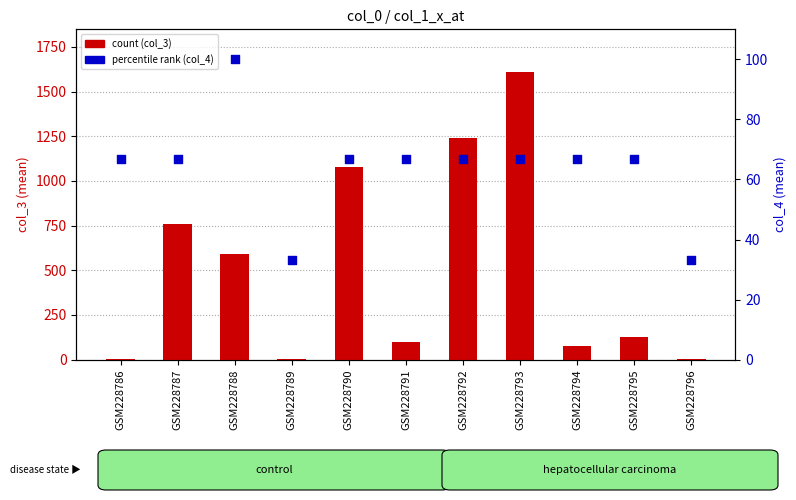

Which series has the largest total across all categories?

col_3